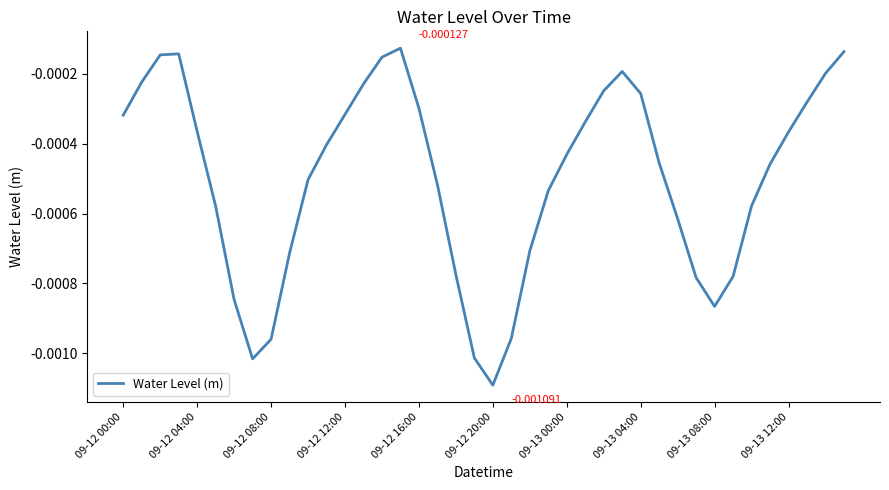

How many lines are shown in the chart?

1